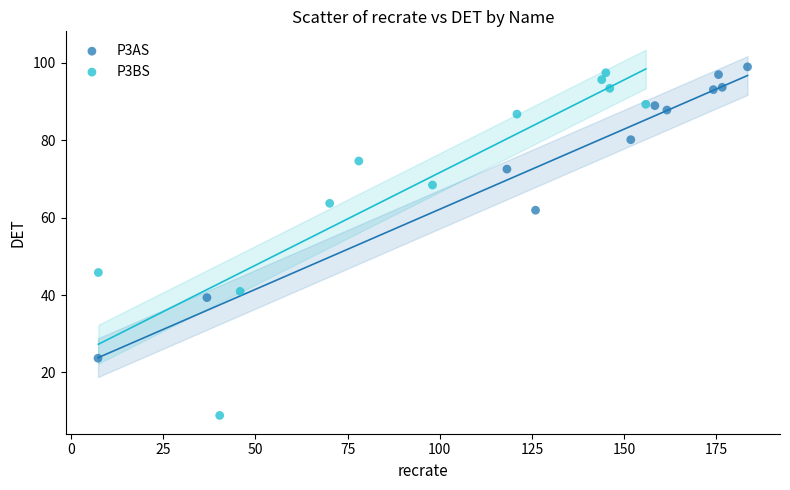

Which series reaches the minimum Y coordinate?

P3BS